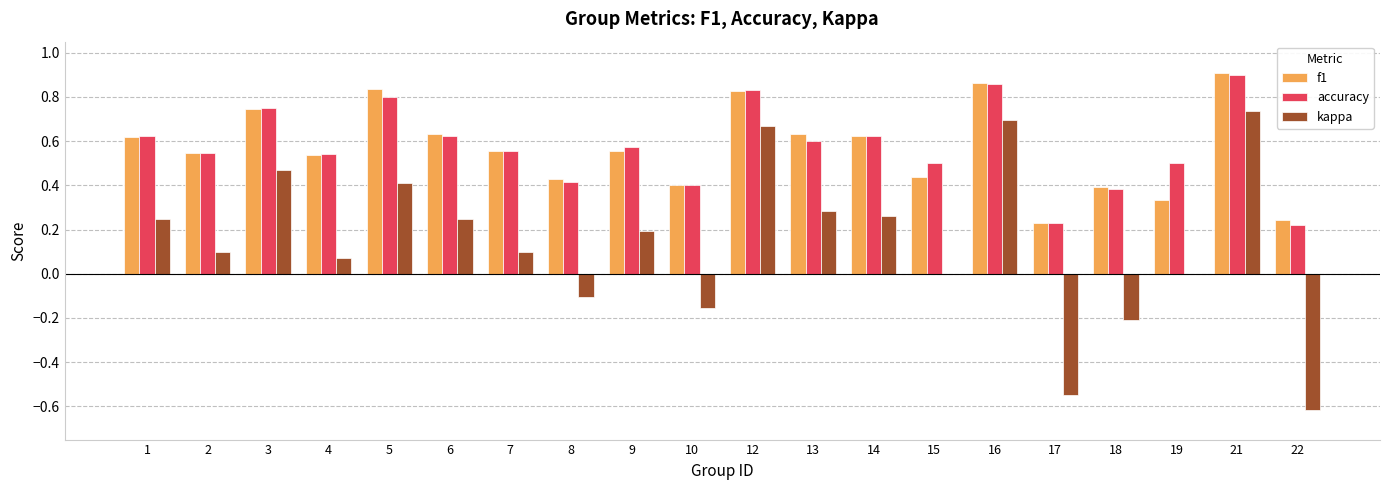

How many data points does each series have?

20